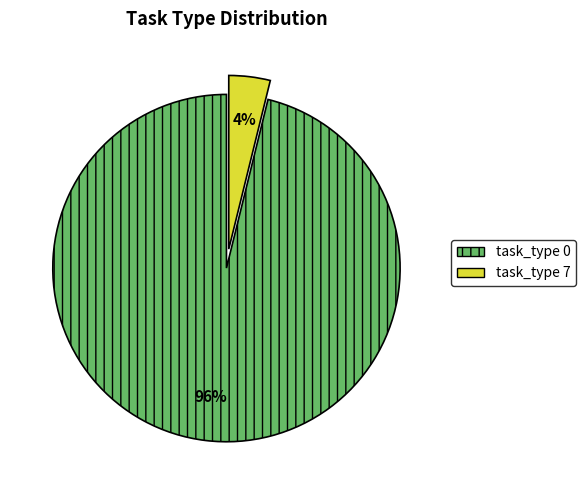

Which has a higher value, task_type 7 or task_type 0?

task_type 0